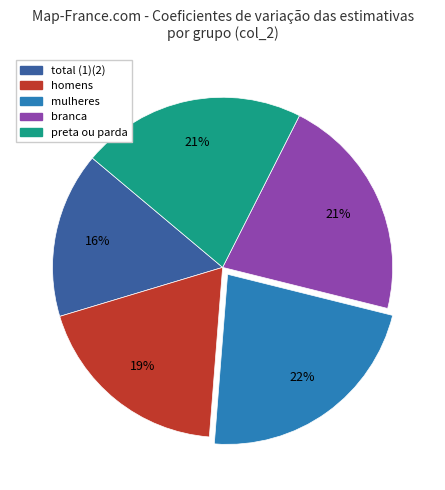

How many slices are in this pie chart?

5